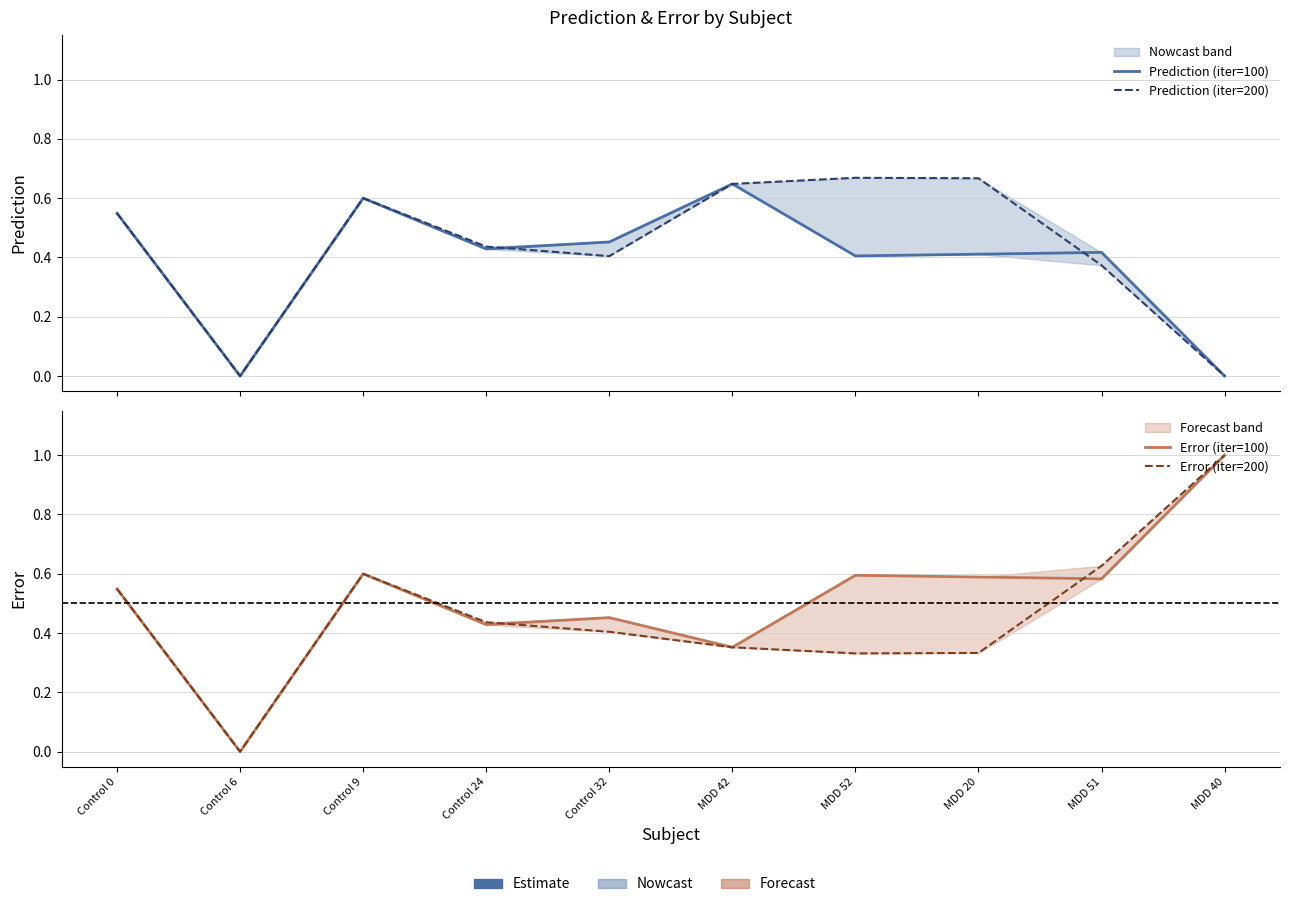

What is the maximum value for Prediction (iter=200)?

0.7